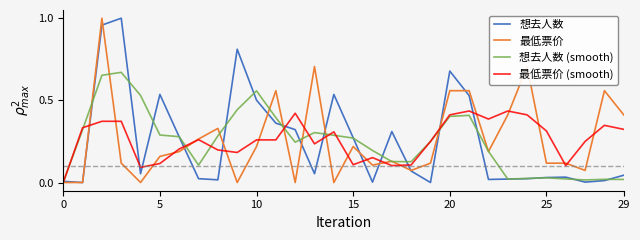

After their last crossing, which series has the higher values: 想去人数 or 想去人数 (smooth)?

想去人数